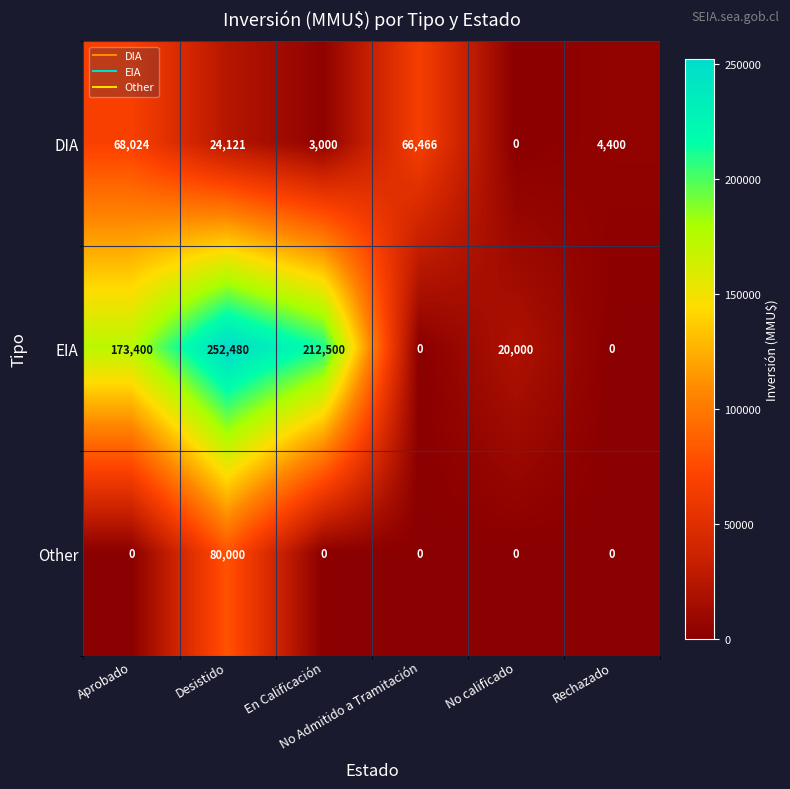

What is the maximum value shown in the chart?

252480